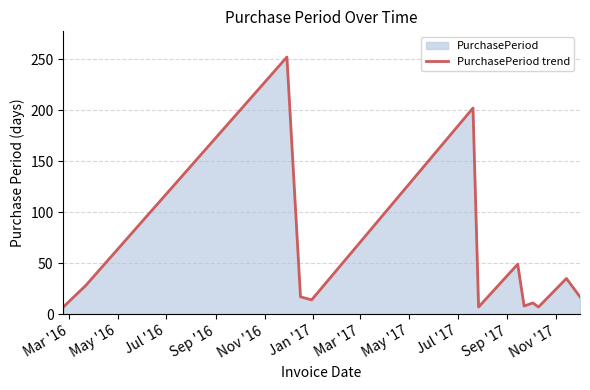

What is the value of the 1st point from the left?

7